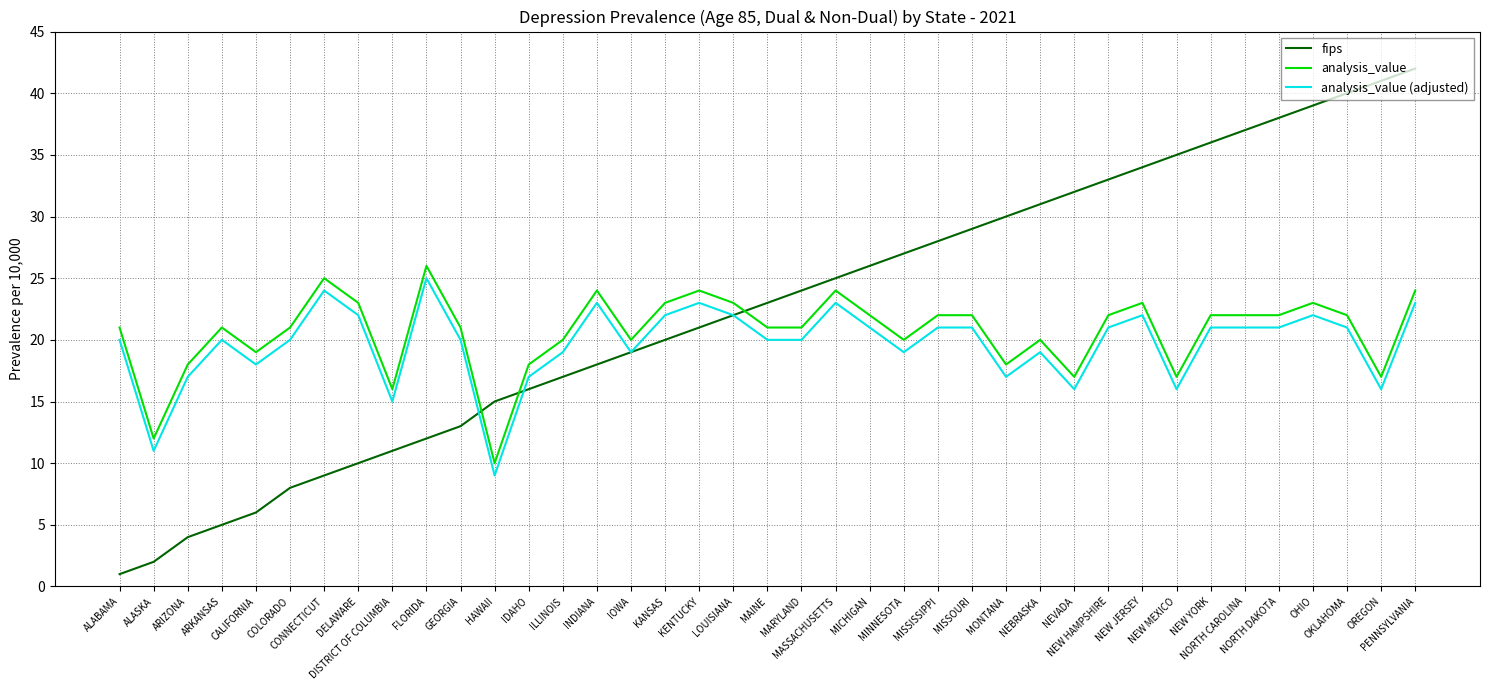

What position from the right is GEORGIA?

29